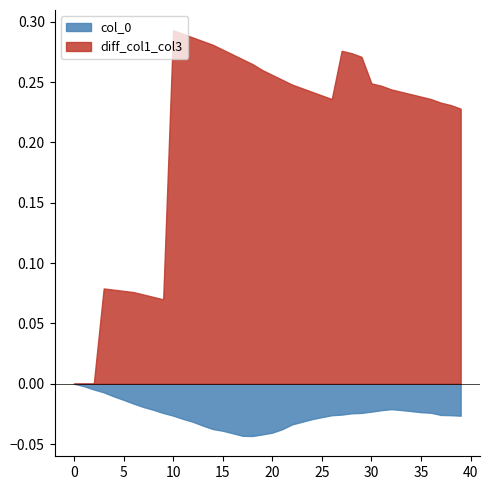

Is the value of diff_col1_col3 at 23 greater than the value of col_0 at 1?

Yes